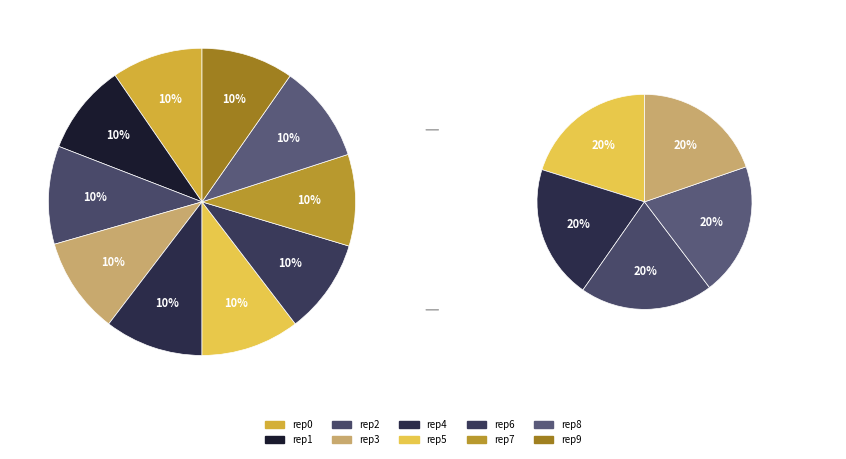

What is the largest slice in the pie chart?

outer-repetition5